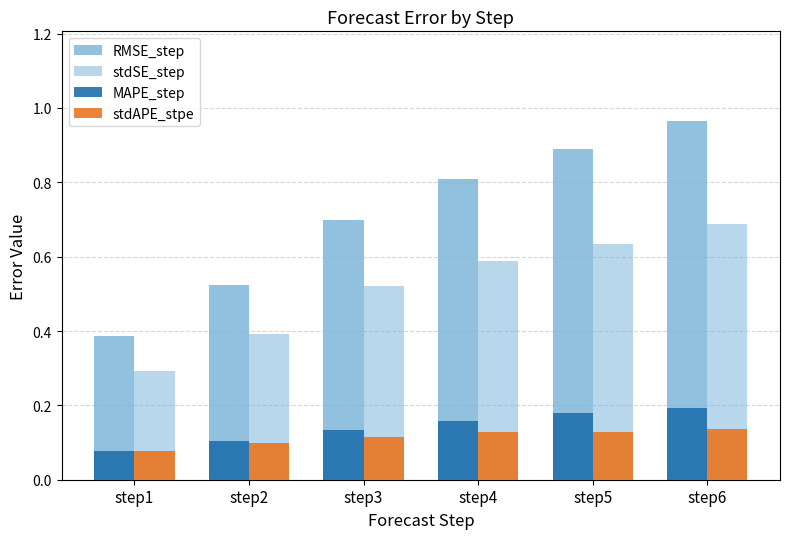

Count the number of categories in the chart.

6